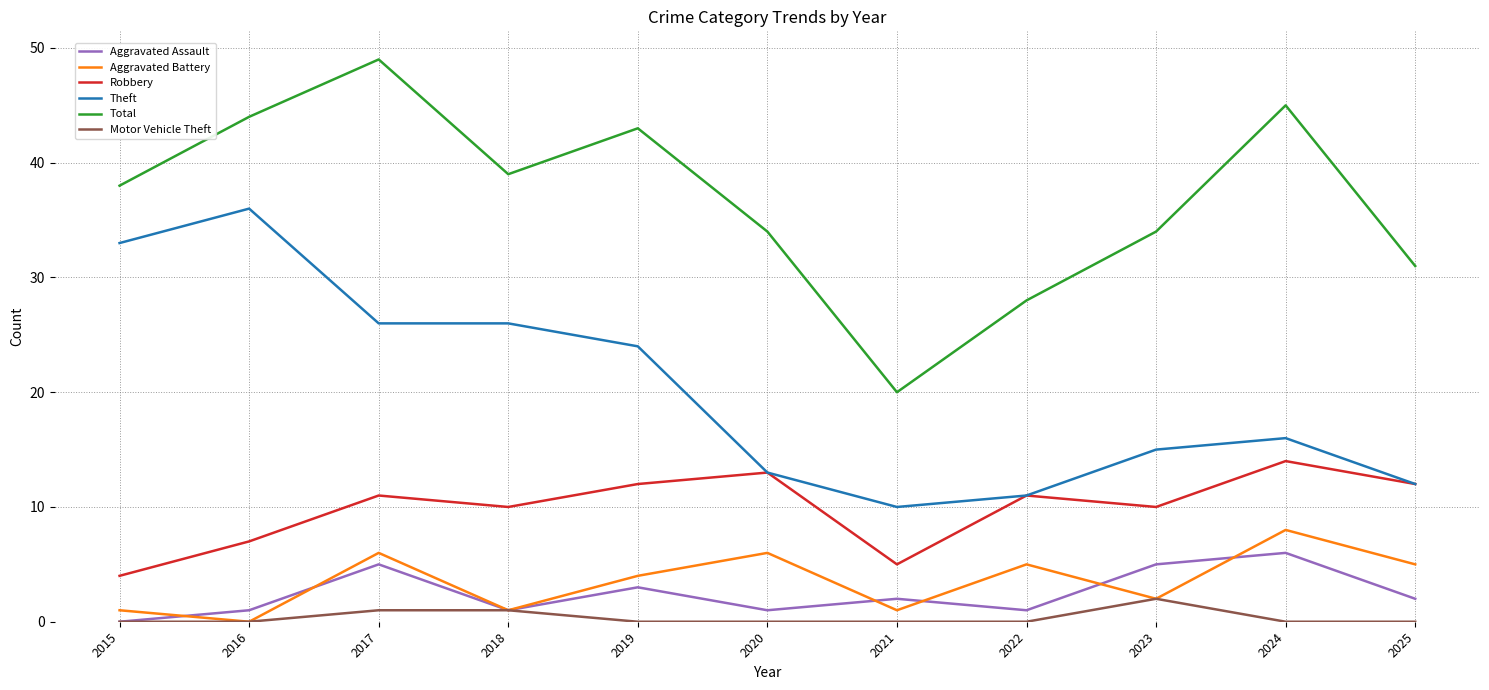

In Robbery, how many points are lower than both neighbors (excluding endpoints)?

3